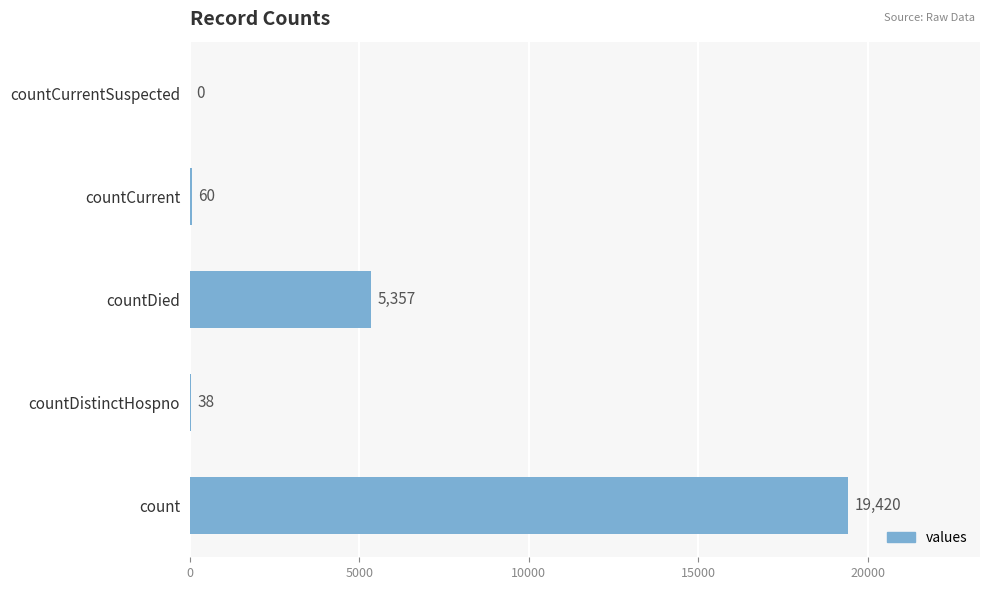

Reading bottom to top, list all the values displayed in this chart.

count=19420	countDistinctHospno=38	countDied=5357	countCurrent=60	countCurrentSuspected=0